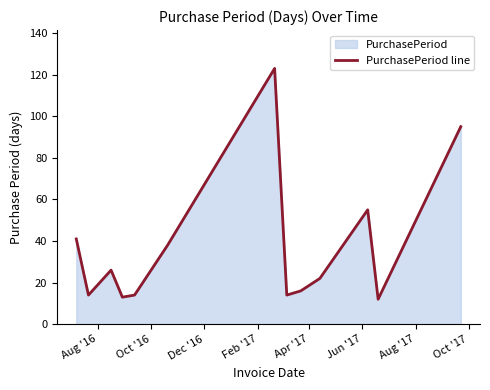

How many data points are less than 22?

6